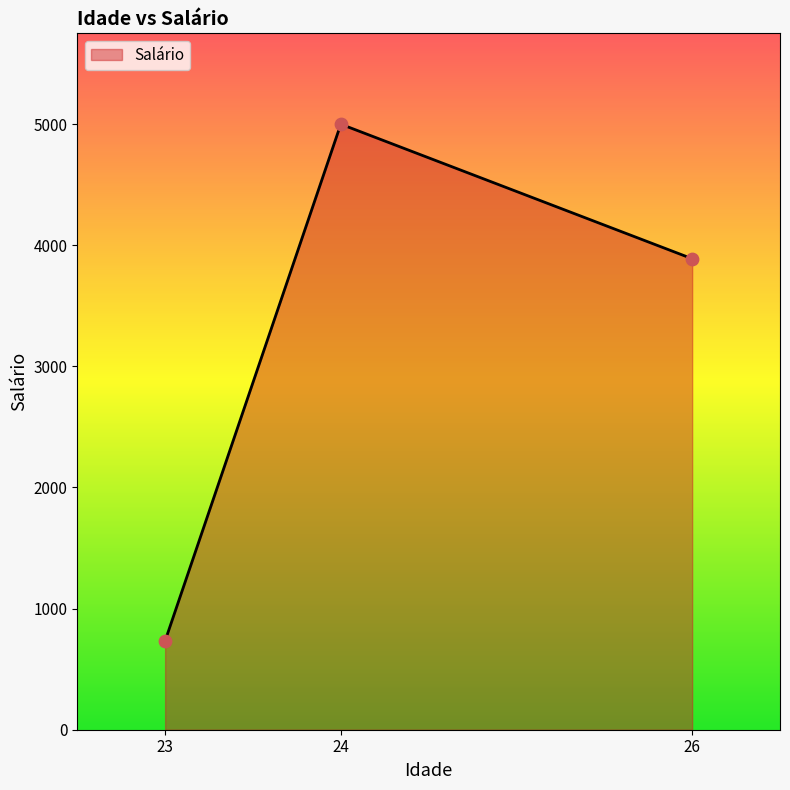

What is the change in value from 23 to 26?

+3155.6